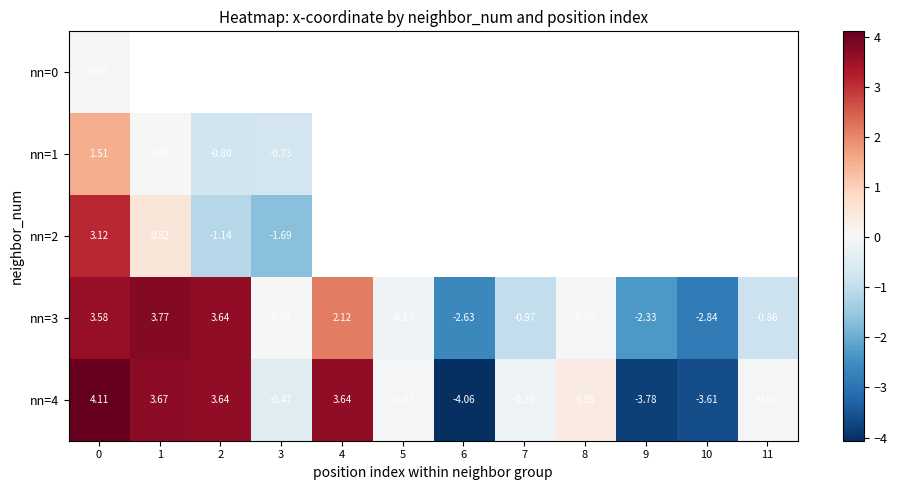

Is the value of nn=2 at 3 greater than the value of nn=1 at 2?

No